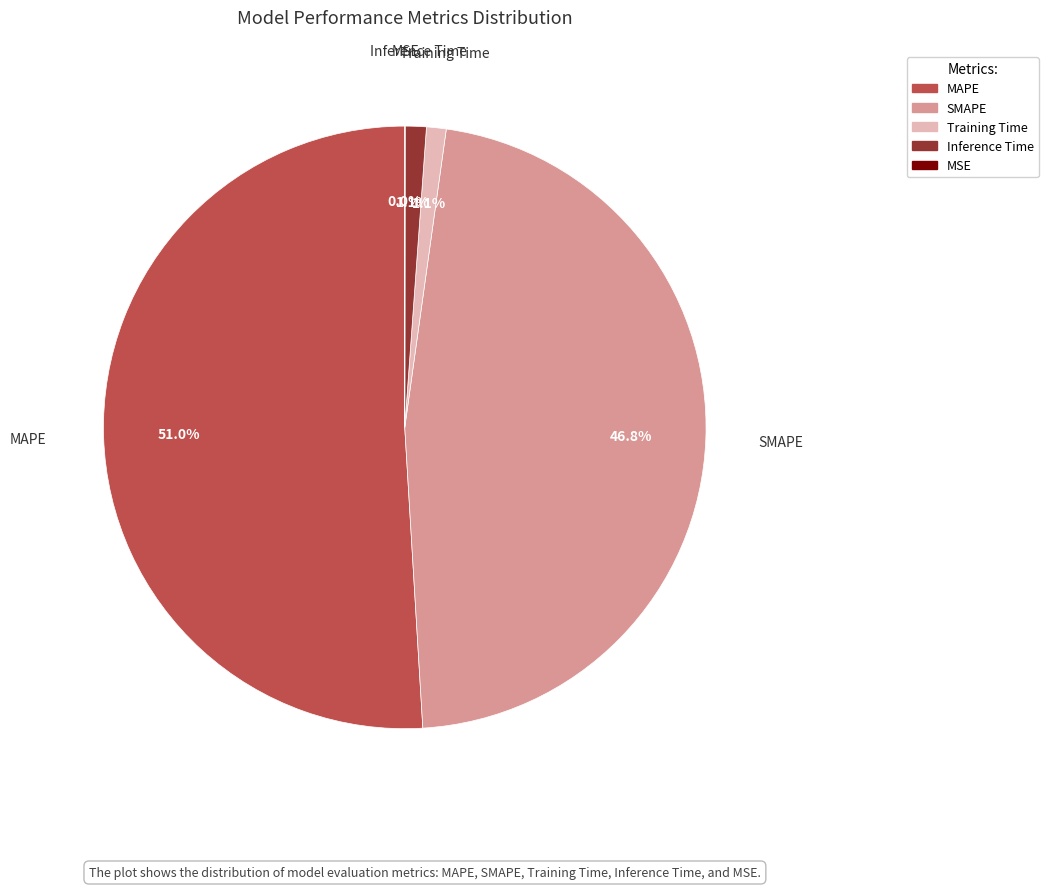

To the nearest percent, what percentage of the pie is Training Time?

1%